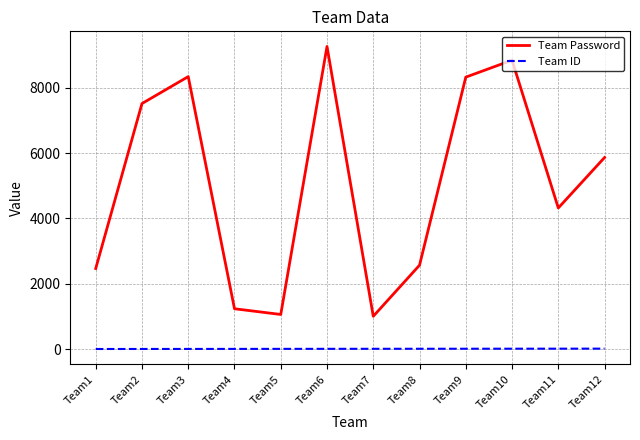

At how many categories does at least one series exceed 8524?

2